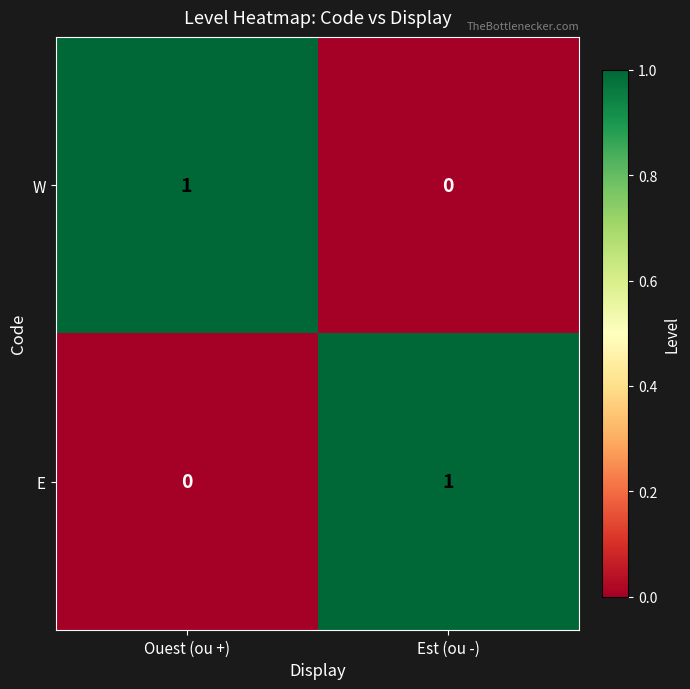

List the labels in order of E value, largest first.

Est (ou -), Ouest (ou +)